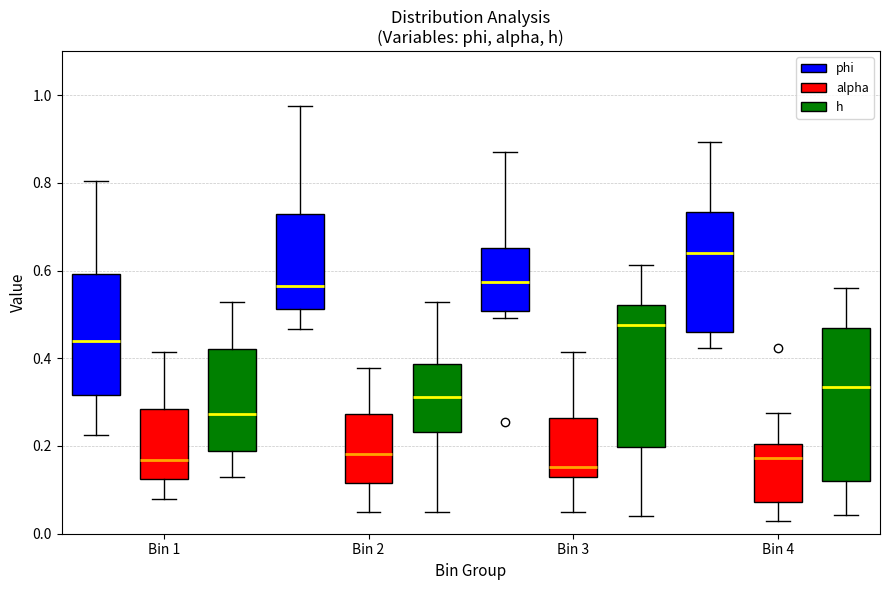

Reading left to right, read every box against the y-axis: the position of its median line, the range the box covers, and the ends of its whiskers. The values are not printed on the chart, so give them approximately, as read against the axis.

Bin 1 (phi): median 0.44, box 0.32 to 0.60, whiskers 0.22 to 0.80
Bin 1 (alpha): median 0.16, box 0.12 to 0.28, whiskers 0.08 to 0.42
Bin 1 (h): median 0.28, box 0.18 to 0.42, whiskers 0.12 to 0.52
Bin 2 (phi): median 0.56, box 0.52 to 0.72, whiskers 0.46 to 0.98
Bin 2 (alpha): median 0.18, box 0.12 to 0.28, whiskers 0.06 to 0.38
Bin 2 (h): median 0.32, box 0.24 to 0.38, whiskers 0.04 to 0.52
Bin 3 (phi): median 0.58, box 0.50 to 0.66, whiskers 0.50 (just below the box's lower edge) to 0.86
Bin 3 (alpha): median 0.16, box 0.12 to 0.26, whiskers 0.06 to 0.42
Bin 3 (h): median 0.48, box 0.20 to 0.52, whiskers 0.04 to 0.62
Bin 4 (phi): median 0.64, box 0.46 to 0.74, whiskers 0.42 to 0.90
Bin 4 (alpha): median 0.18, box 0.08 to 0.20, whiskers 0.02 to 0.28
Bin 4 (h): median 0.34, box 0.12 to 0.46, whiskers 0.04 to 0.56